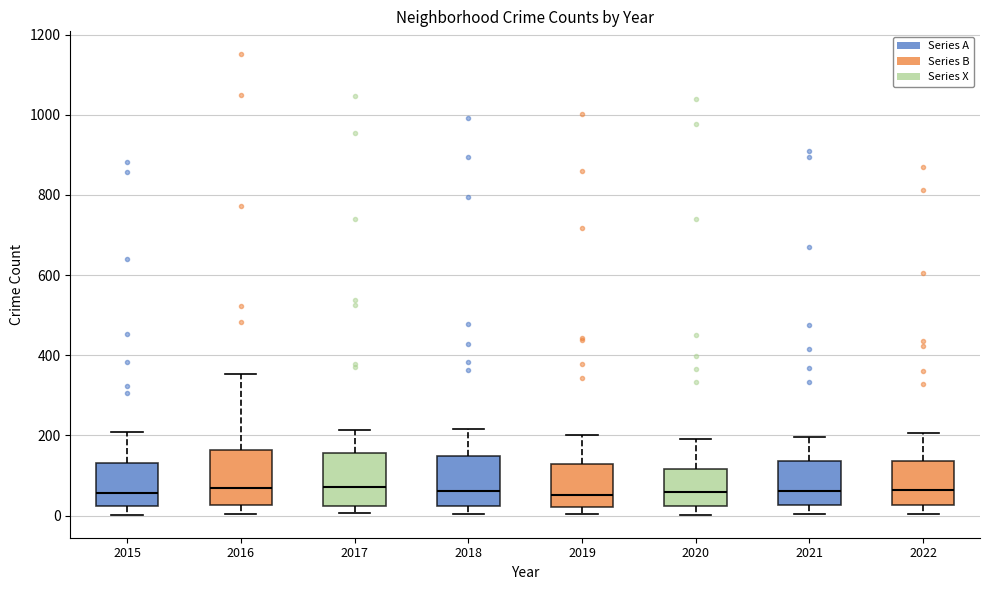

Where is the lower edge of the box at x = 2020 on the y-axis? The values are not printed on the chart, so give them approximately, as read against the axis.

20